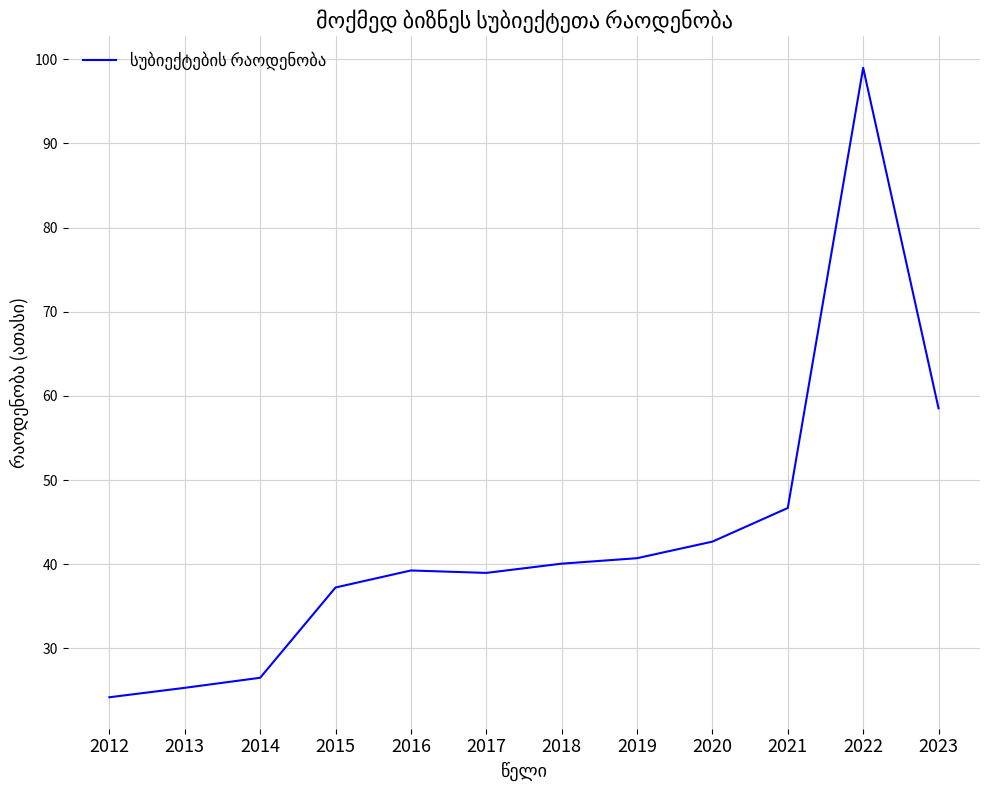

The value at 2018 is 16.3. True or false?

False